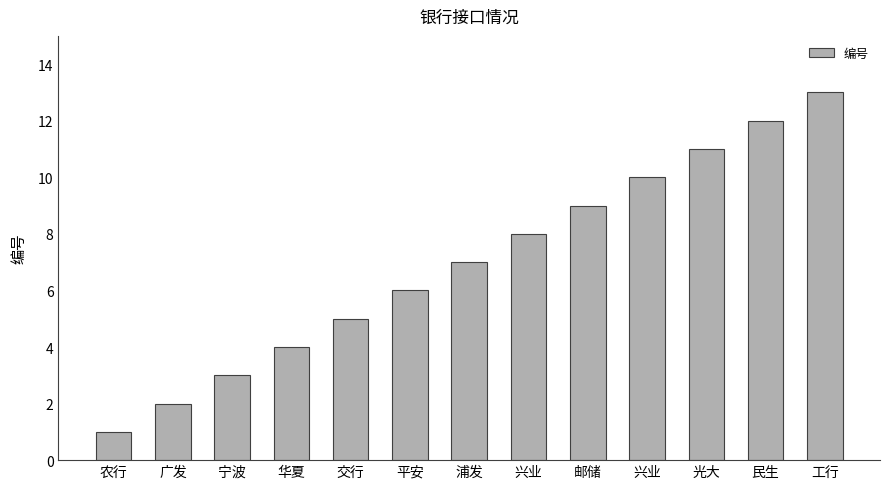

At which label is the value closest to 7?

浦发